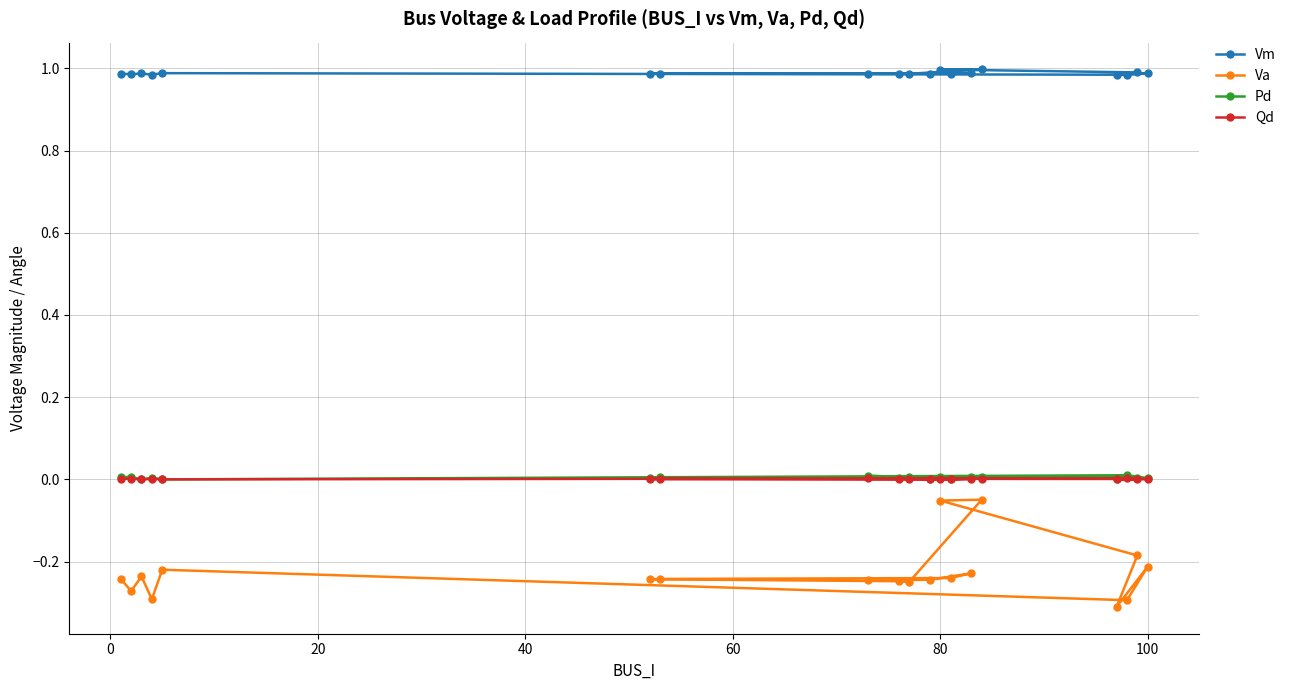

How many lines are shown in the chart?

4